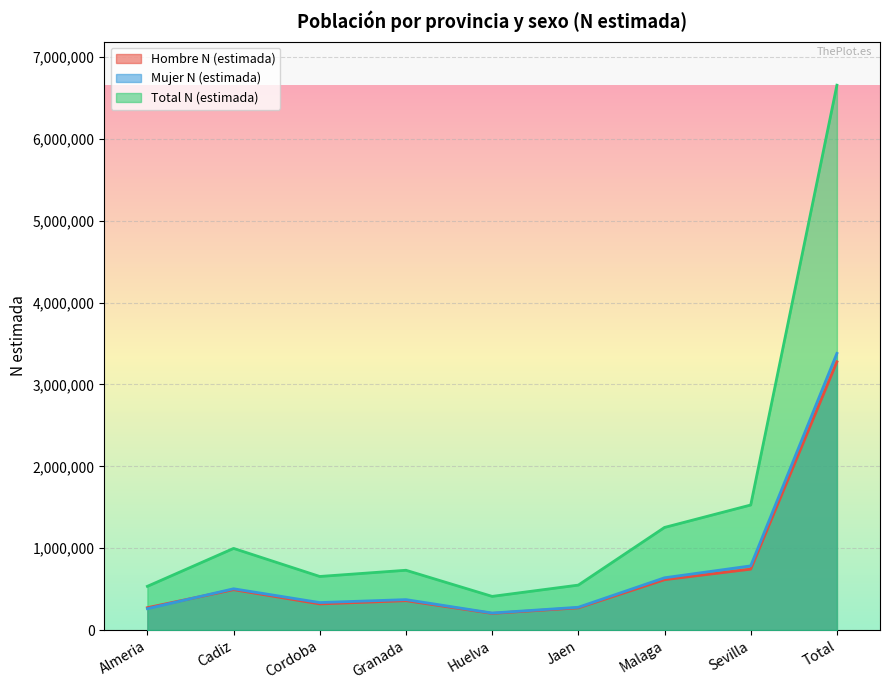

The Total N (estimada) series shows 257510 at Cadiz. True or false?

False